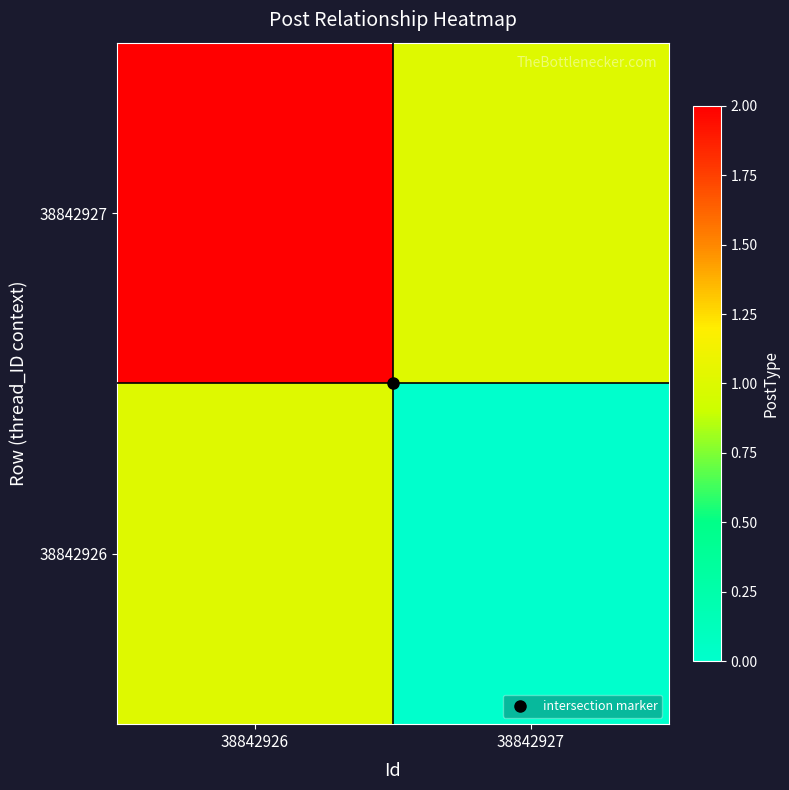

Between 38842926 and 38842927, which is larger?

38842926